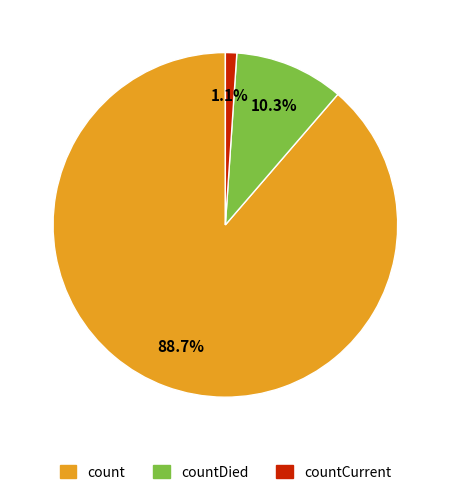

Is there a majority slice in this chart?

Yes